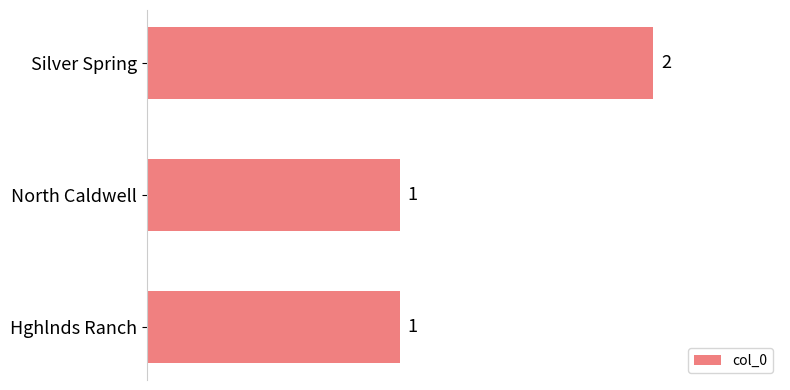

True or false: the data shows 2 at North Caldwell.

False